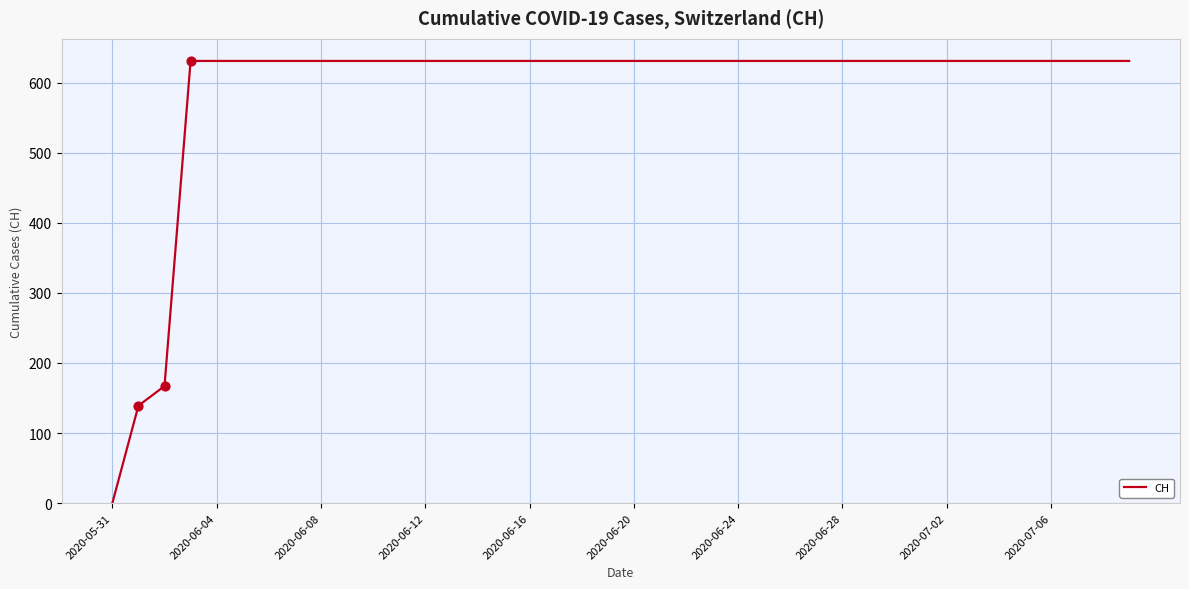

What is the greatest value displayed?

631